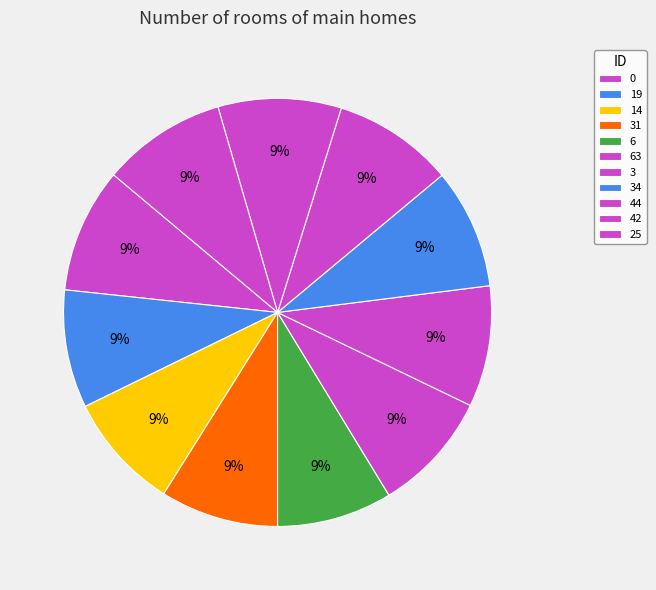

How many slices are in this pie chart?

11